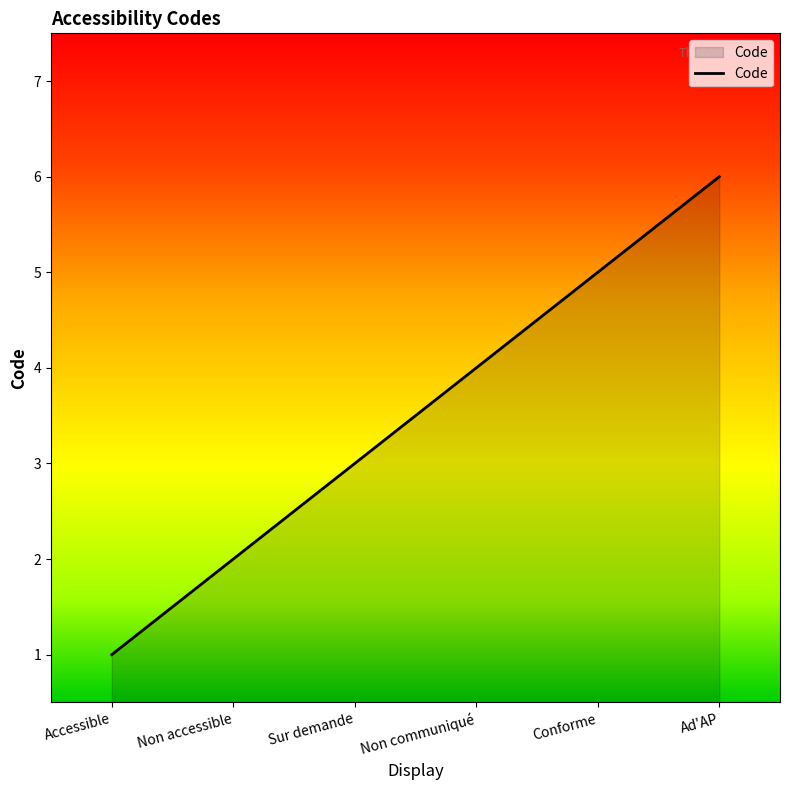

True or false: there are more than 2 points higher than both neighbors.

False